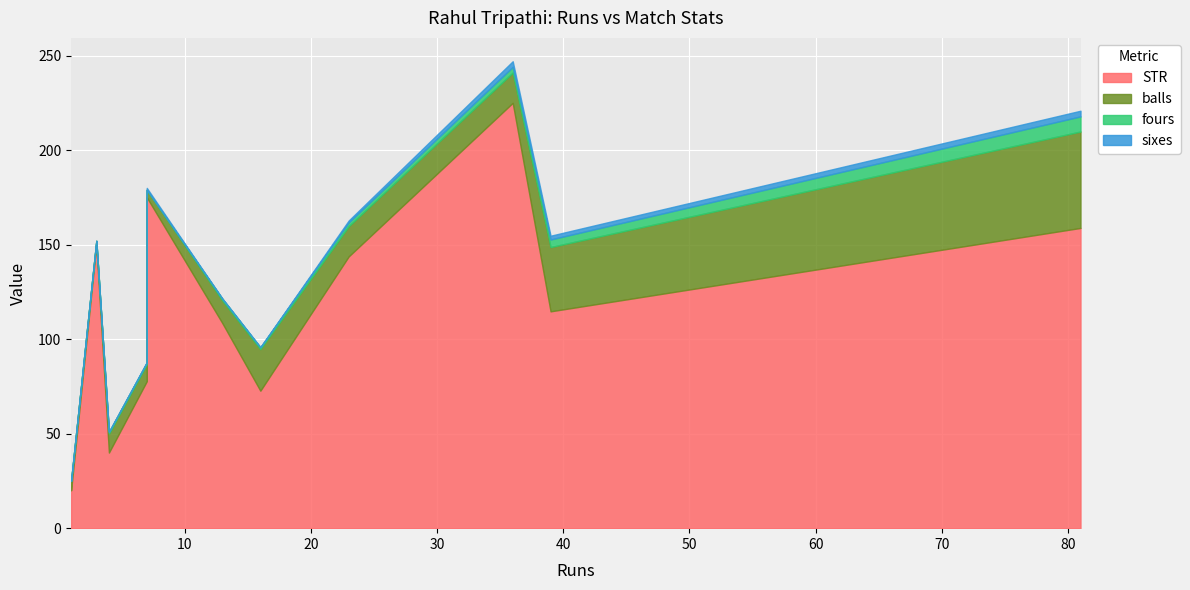

Reading right to left, transcribe all the data shown in this chart.

STR: 158.8	114.7	225.0	143.8	72.7	108.3	175.0	77.8	40.0	150.0	20.0
balls: 51.0	34.0	16.0	16.0	22.0	12.0	4.0	9.0	10.0	2.0	5.0
fours: 8.0	4.0	3.0	2.0	1.0	1.0	0.0	1.0	1.0	0.0	0.0
sixes: 3.0	2.0	3.0	1.0	0.0	0.0	1.0	0.0	0.0	0.0	0.0